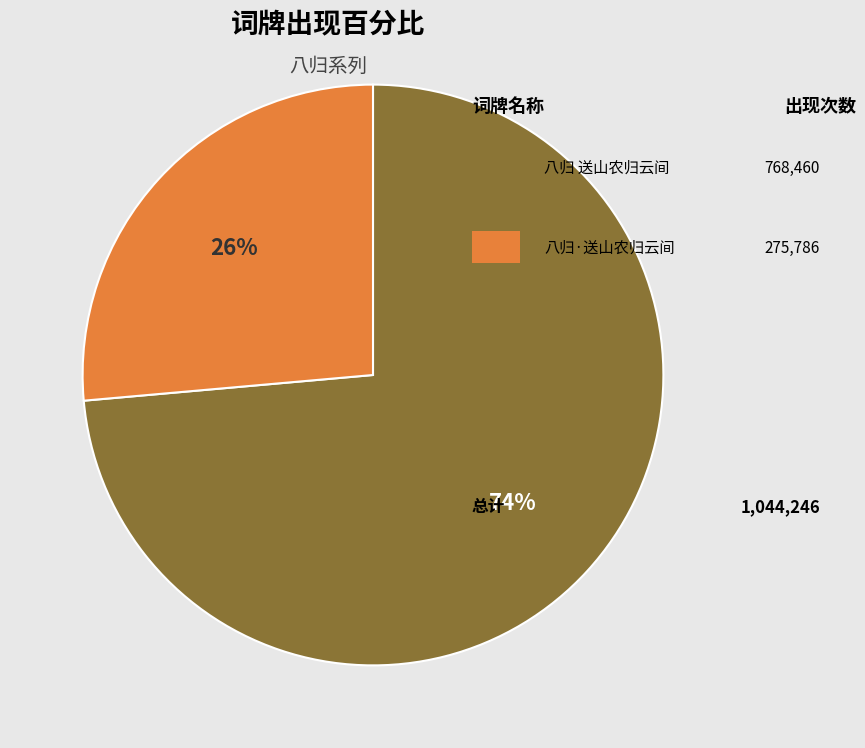

Is there any slice that represents more than half of the pie?

Yes